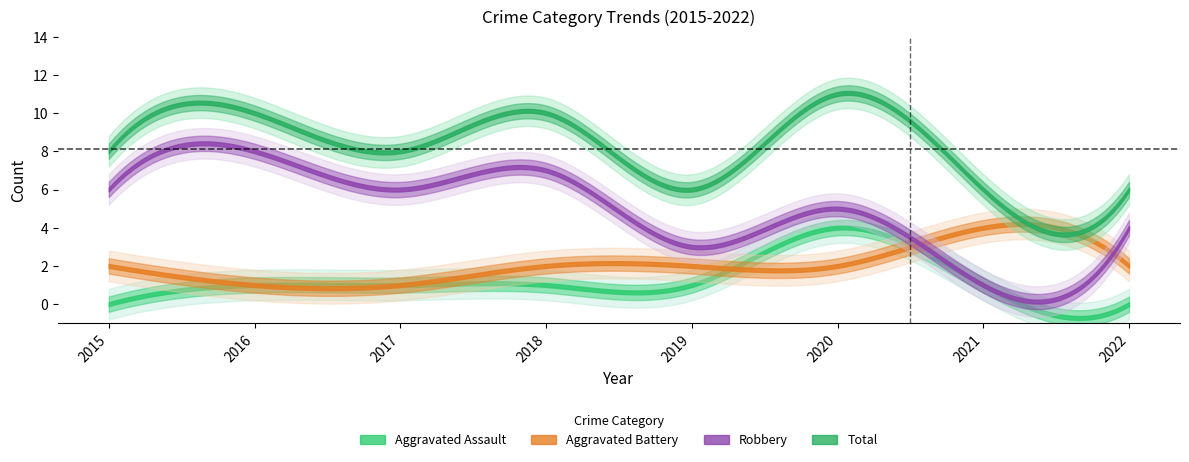

True or false: Total and Aggravated Assault cross at least once.

False